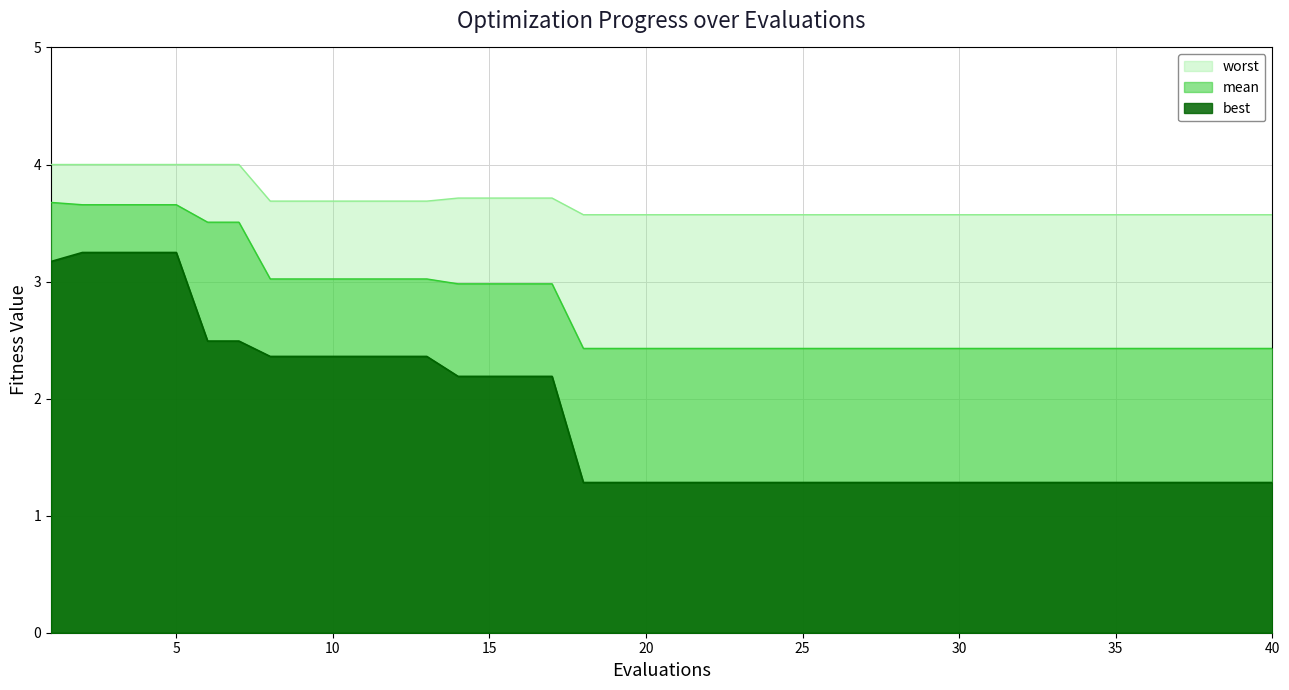

True or false: mean and worst intersect in this chart.

False